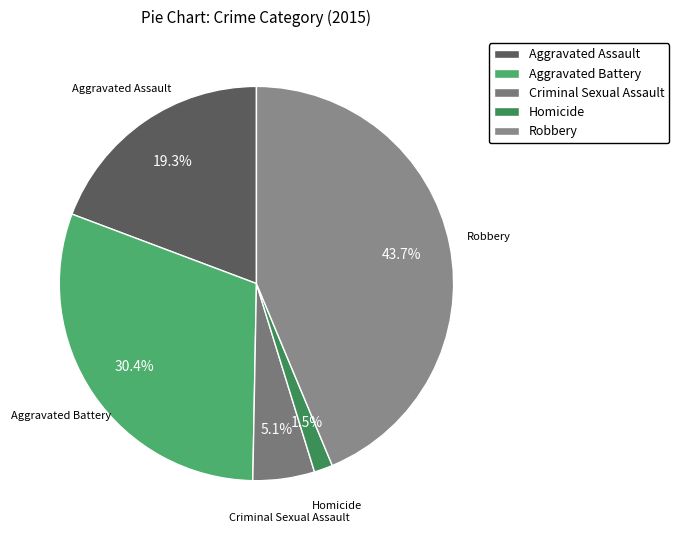

How many slices are in this pie chart?

5